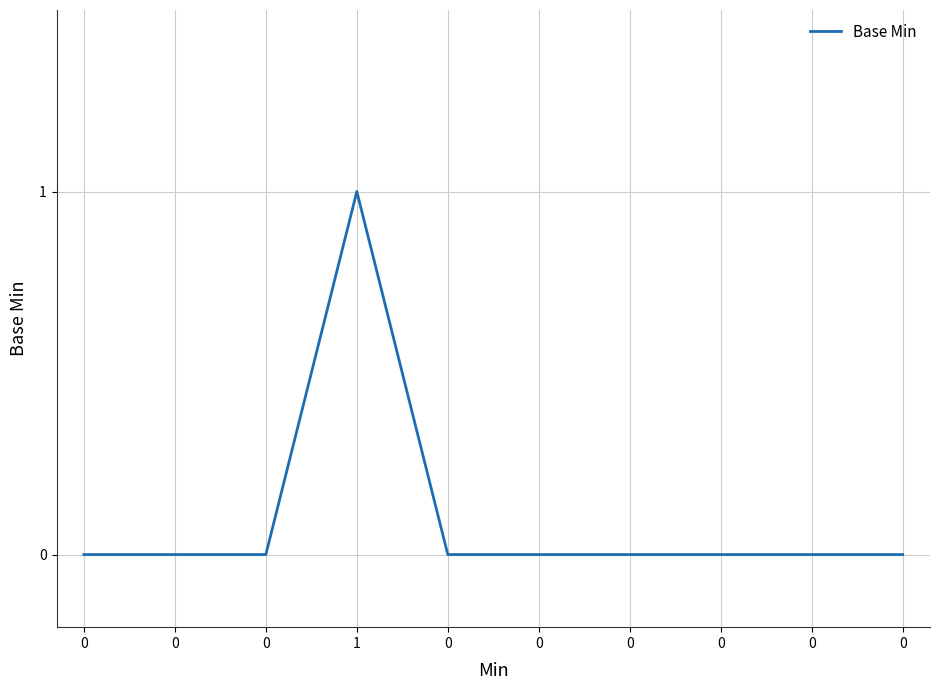

How many interior local peaks (higher than both neighbors) does the data have?

1